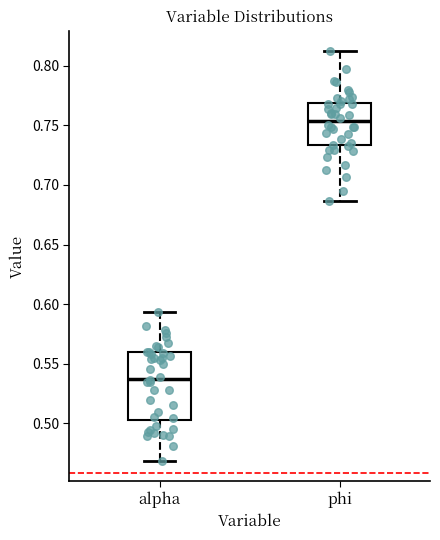

Reading left to right, transcribe this box plot: for each box, give where its median line is, the range the box spans, and where its two whiskers end, as read against the y-axis. The values are not printed on the chart, so give them approximately, as read against the axis.

alpha: median 0.540, box 0.505 to 0.560, whiskers 0.470 to 0.595
phi: median 0.755, box 0.735 to 0.770, whiskers 0.685 to 0.810